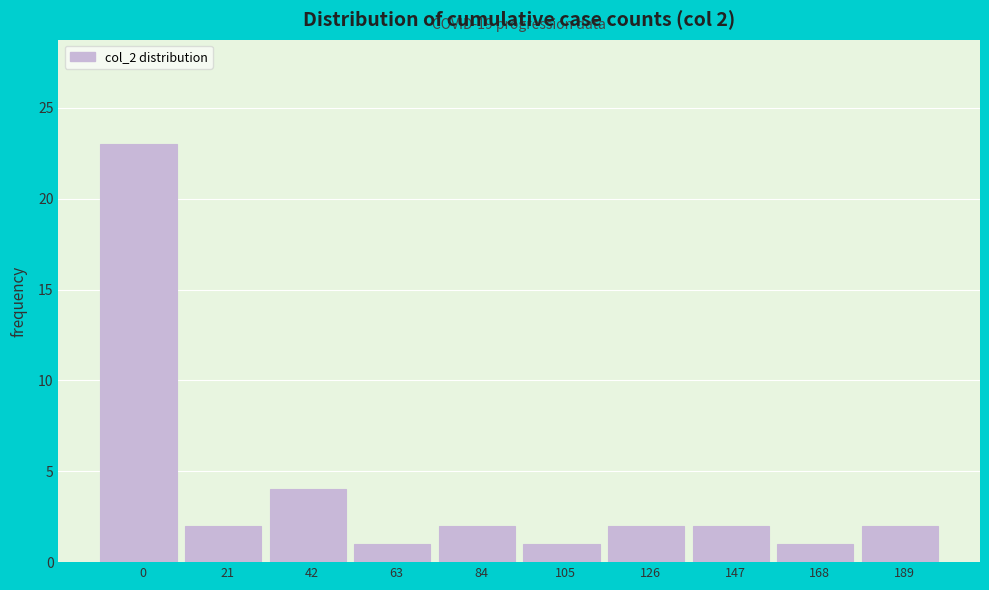

Reading left to right, extract all data points from this chart.

23	2	4	1	2	1	2	2	1	2